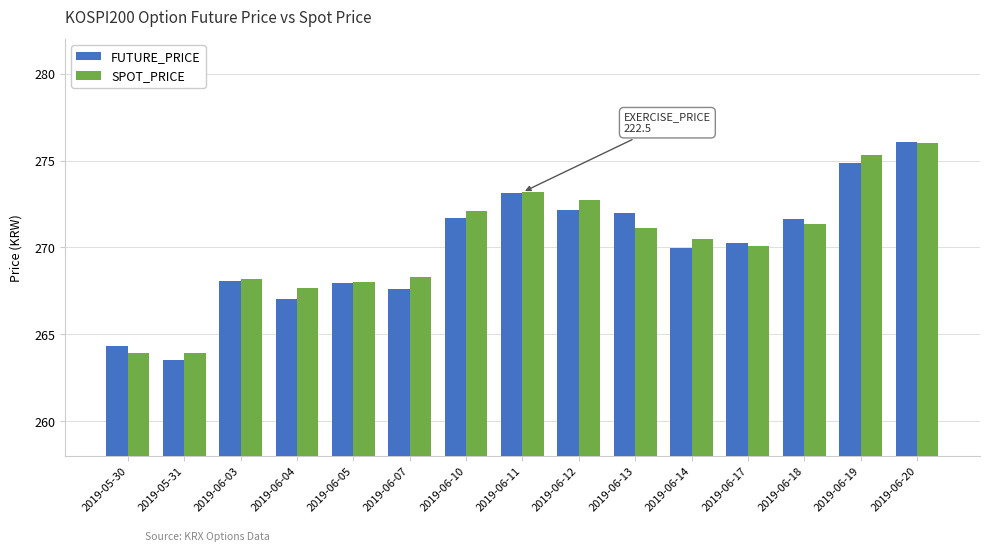

What is the minimum value for SPOT_PRICE?

263.9